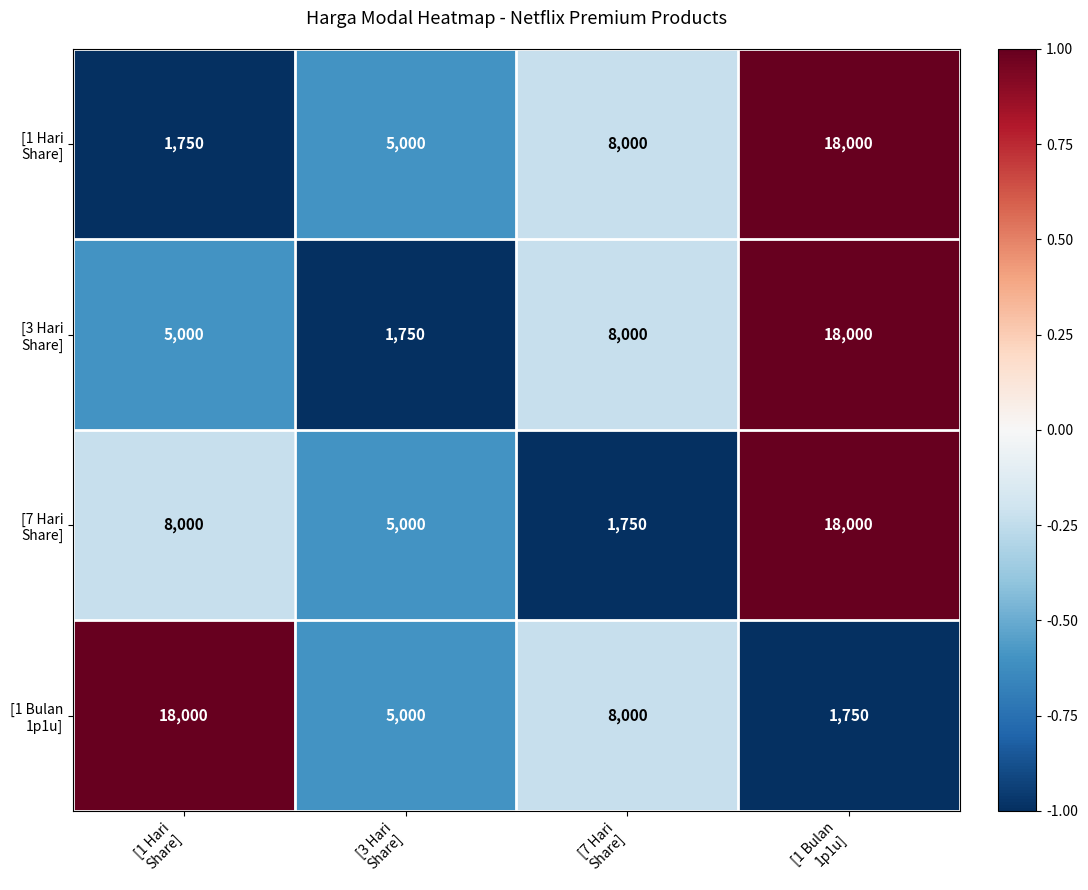

What is the maximum value shown in the chart?

18000